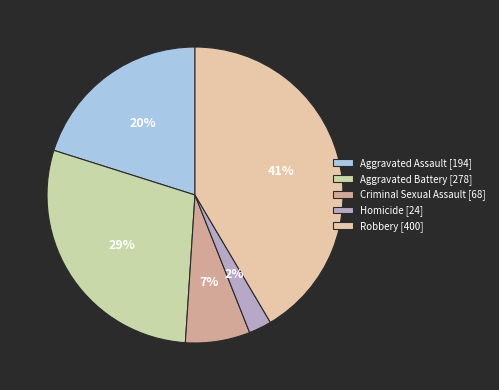

What percentage is the Homicide slice, to the nearest percent?

2%